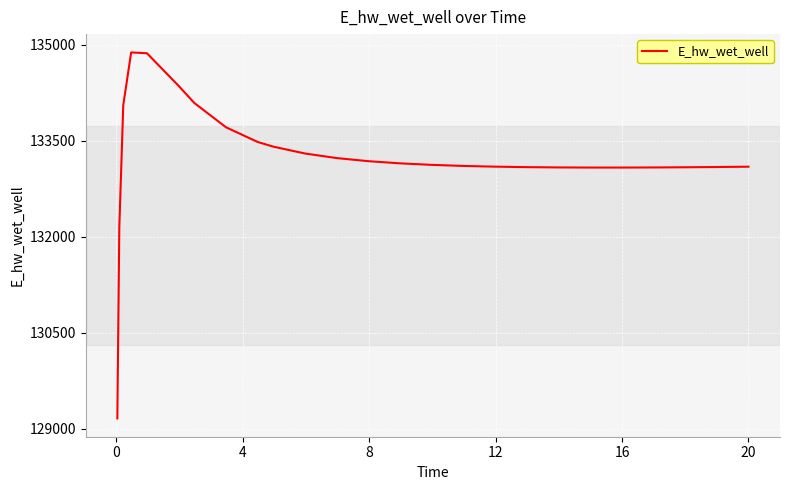

Is this an area chart (filled region under the line)?

No